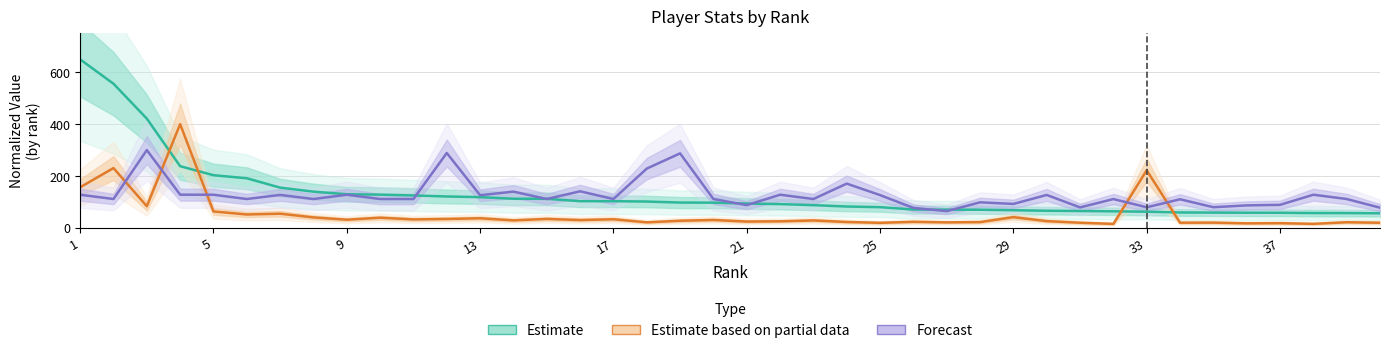

Is it true that Forecast equals 127.0 at 25?

True